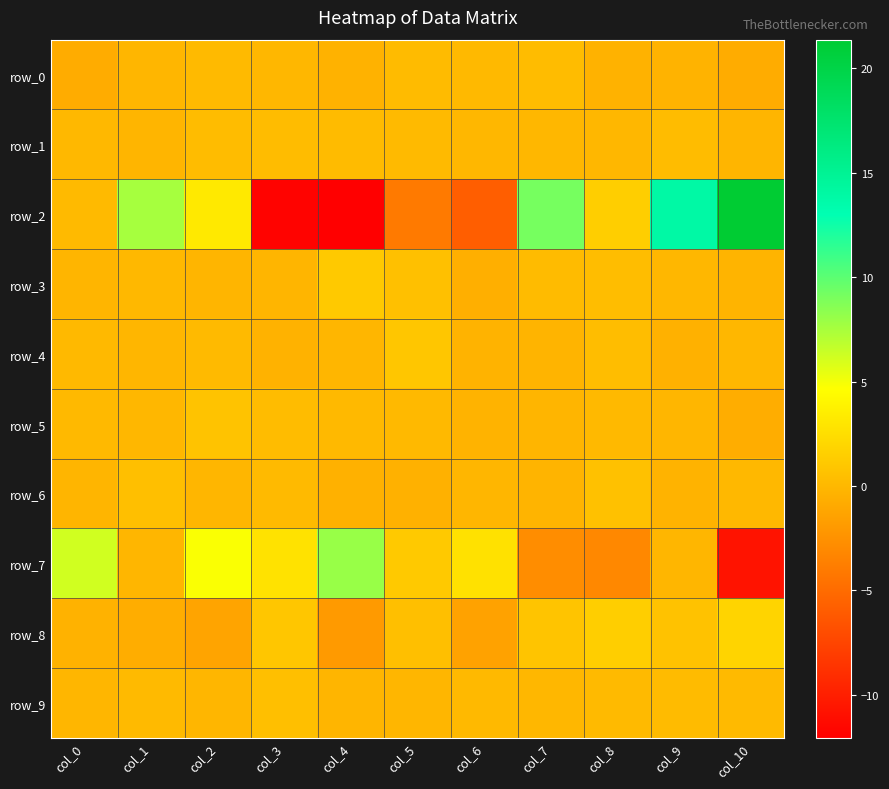

Is the value of row_0 at col_4 greater than the value of row_8 at col_8?

No